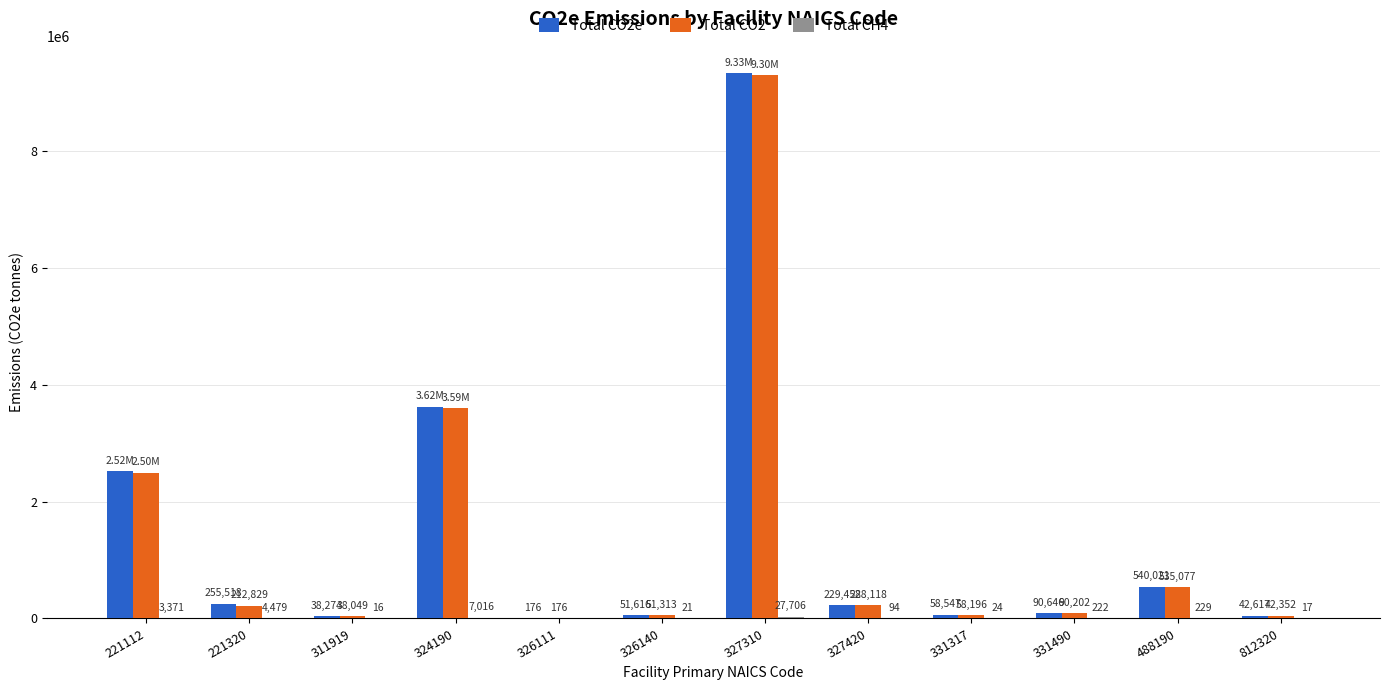

At which label does Total CO2 first exceed 212828?

221112